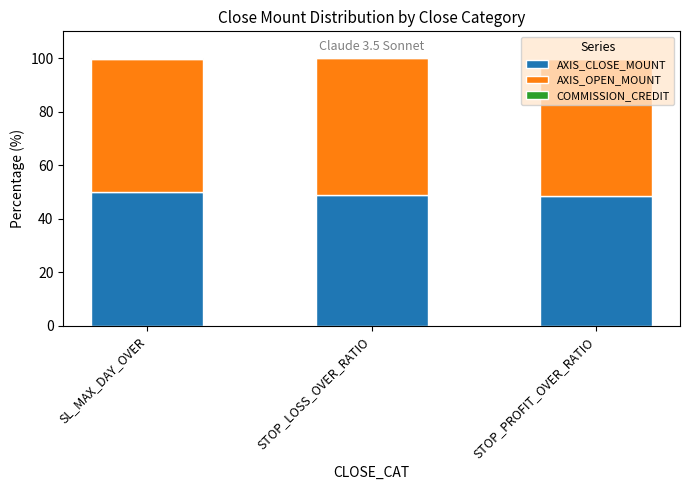

The value of AXIS_CLOSE_MOUNT at STOP_LOSS_OVER_RATIO is 48.7. True or false?

True